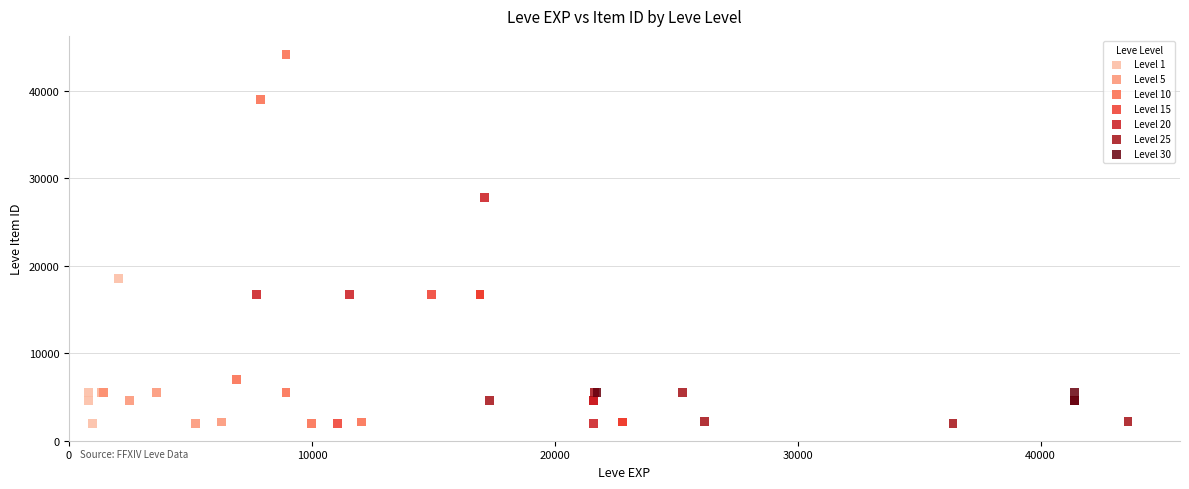

Which series contains the highest Y value?

Level 10